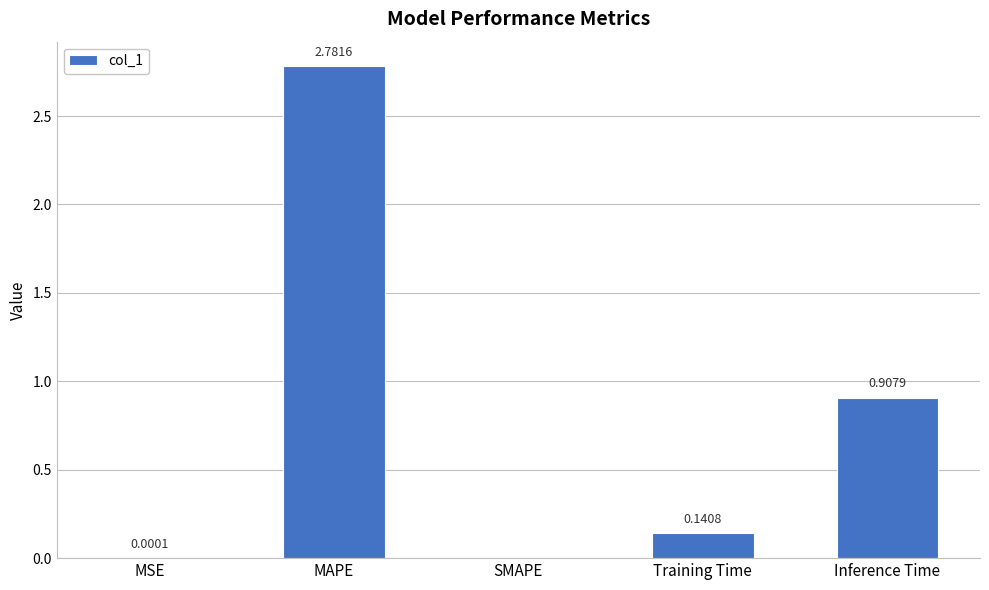

What is the change in value from MSE to MAPE?

+2.8